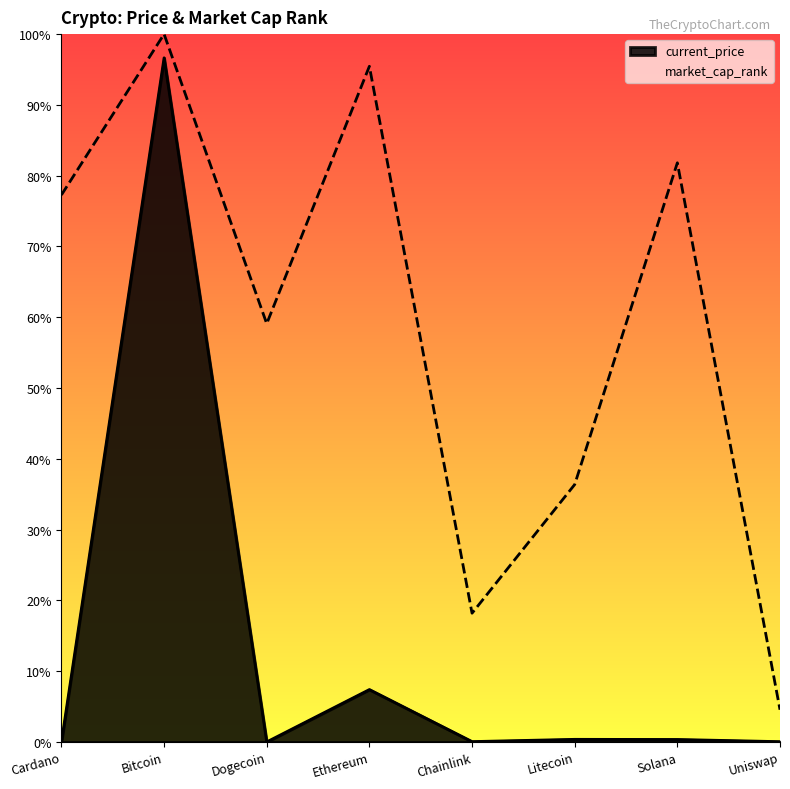

Rank the categories by market_cap_rank value from highest to lowest.

Bitcoin, Ethereum, Solana, Cardano, Dogecoin, Litecoin, Chainlink, Uniswap